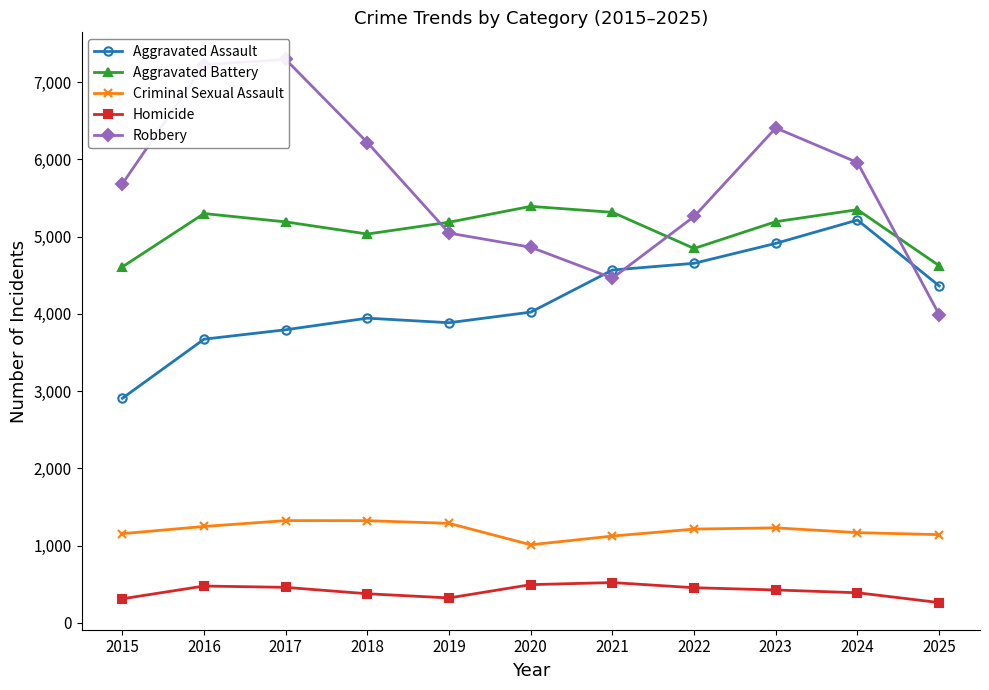

Which category has the highest value in the Robbery series?

2017